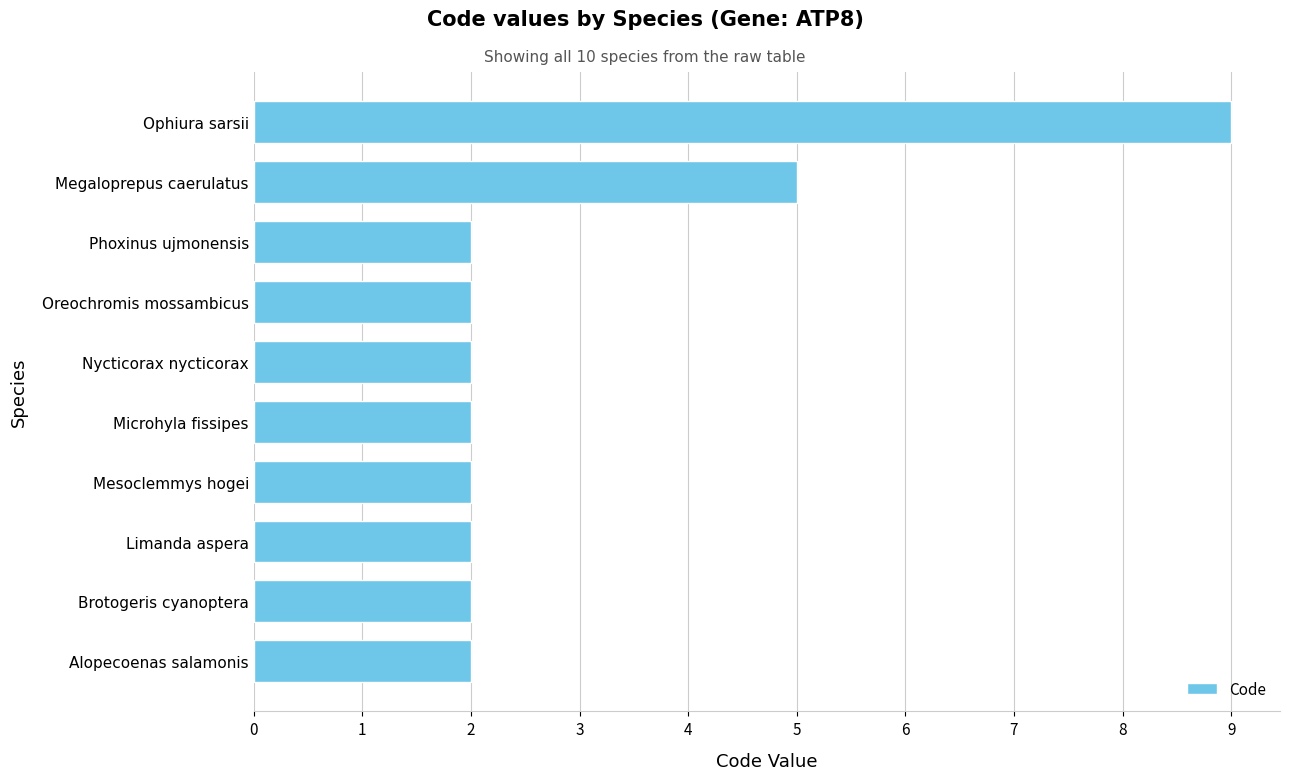

What is the label of the 8th bar from the bottom?

Phoxinus ujmonensis